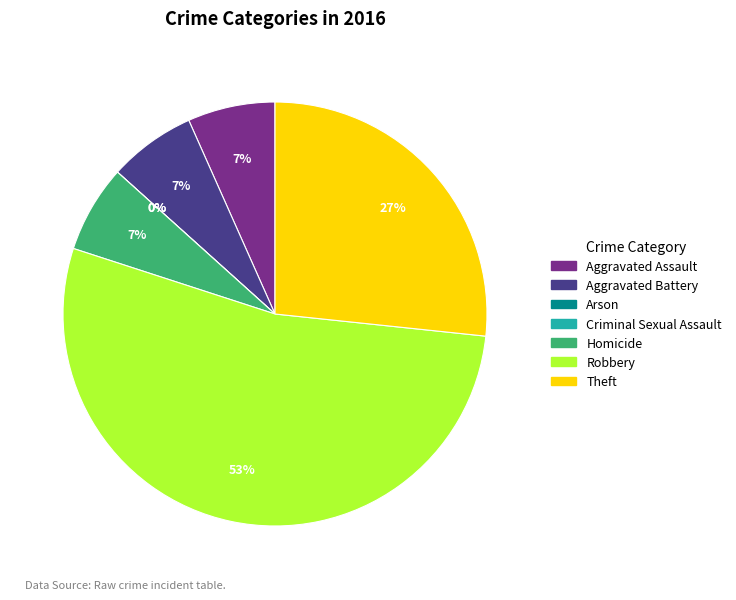

To the nearest percent, what is the difference between the largest and smallest slice percentages?

53%